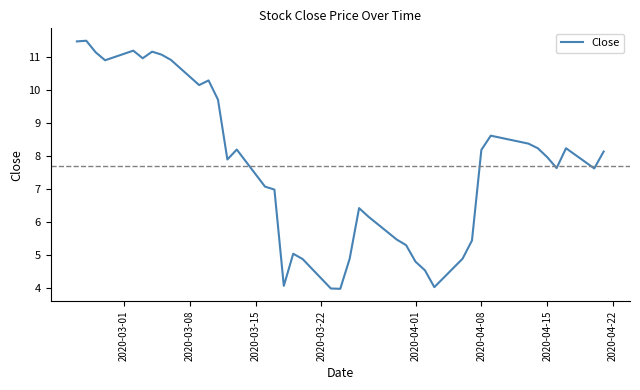

What is the greatest value displayed?

11.5